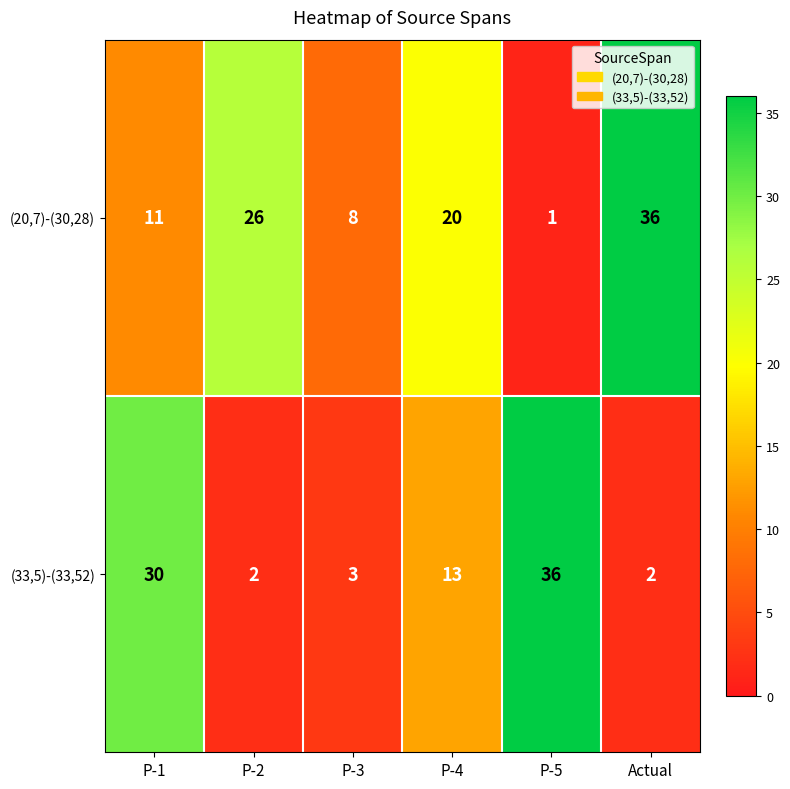

What is the difference between the highest and lowest values at P-2?

24